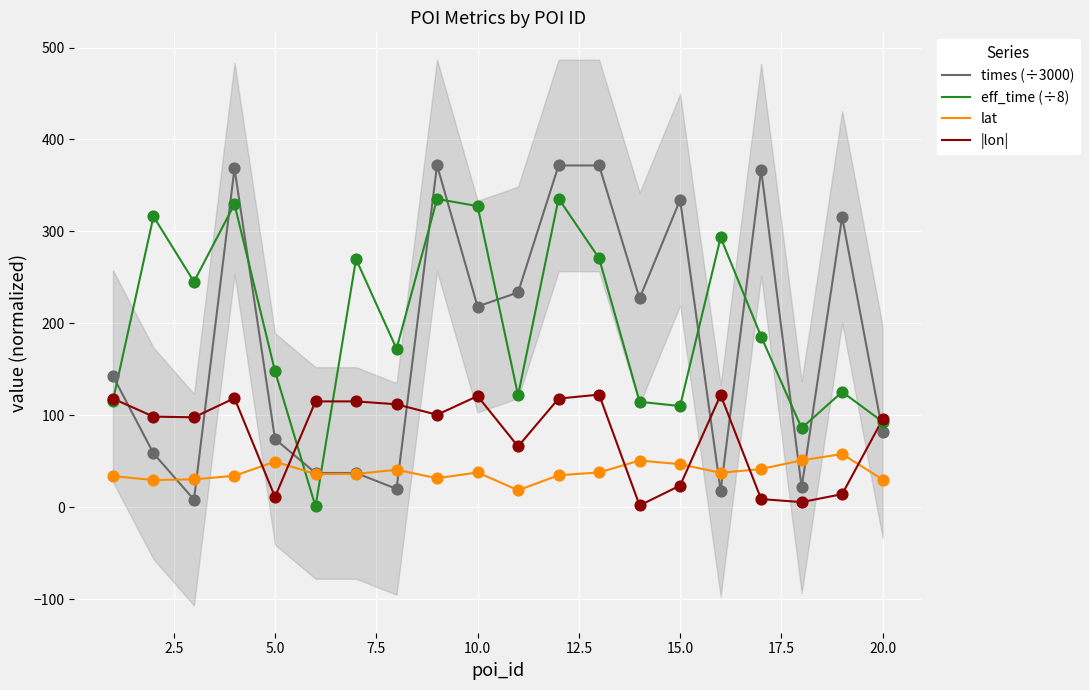

Which series has the widest spread of Y values?

times (÷3000)